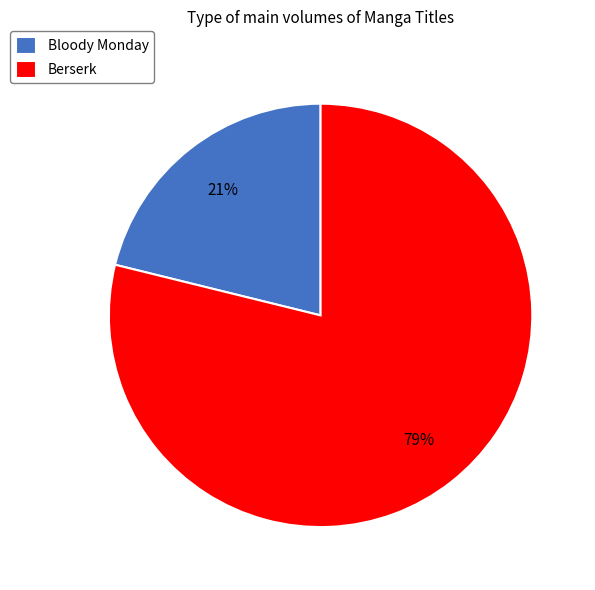

To the nearest percent, what is the combined percentage of Bloody Monday and Berserk?

100%